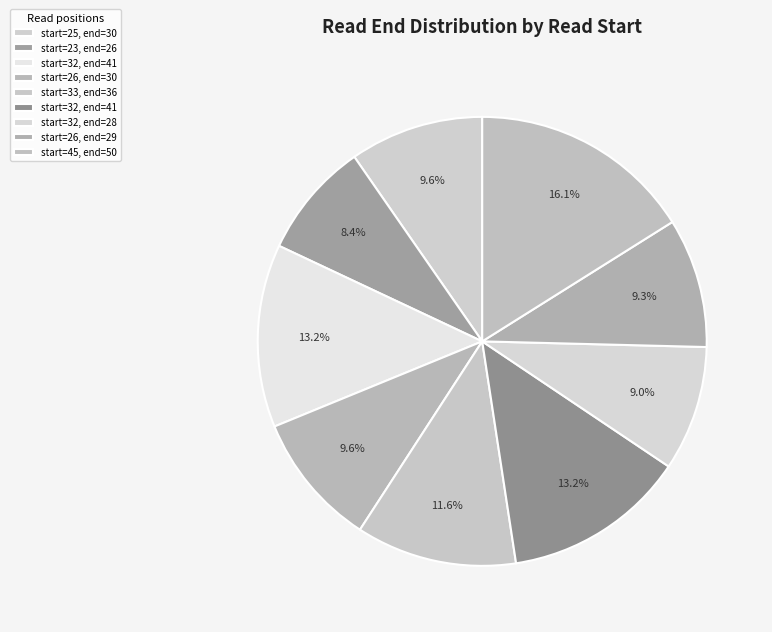

Which category has the biggest portion of the pie?

45